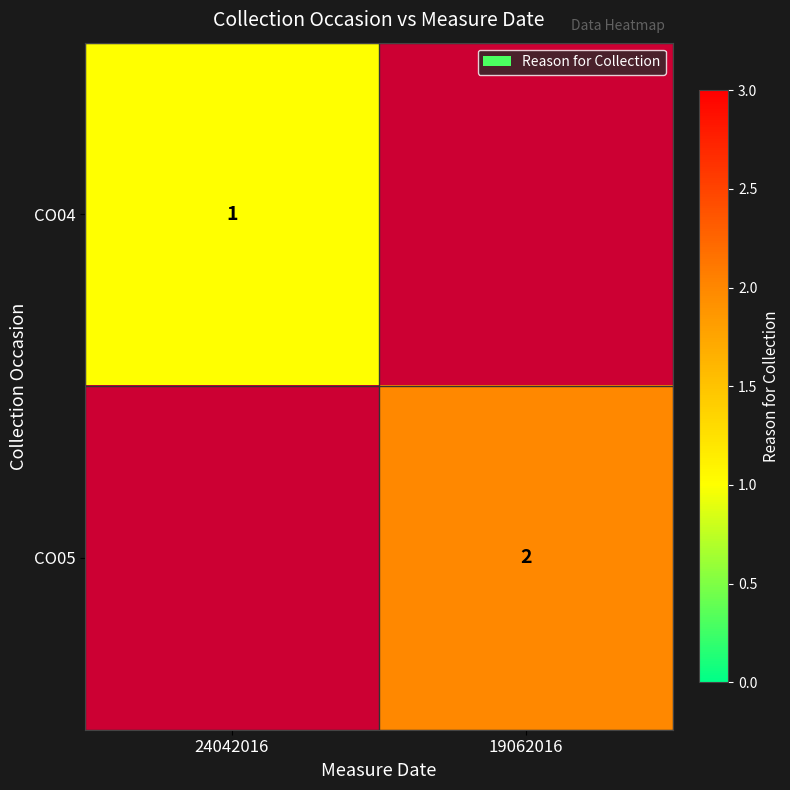

Is the value of CO04 at 24042016 greater than the value of CO05 at 19062016?

No